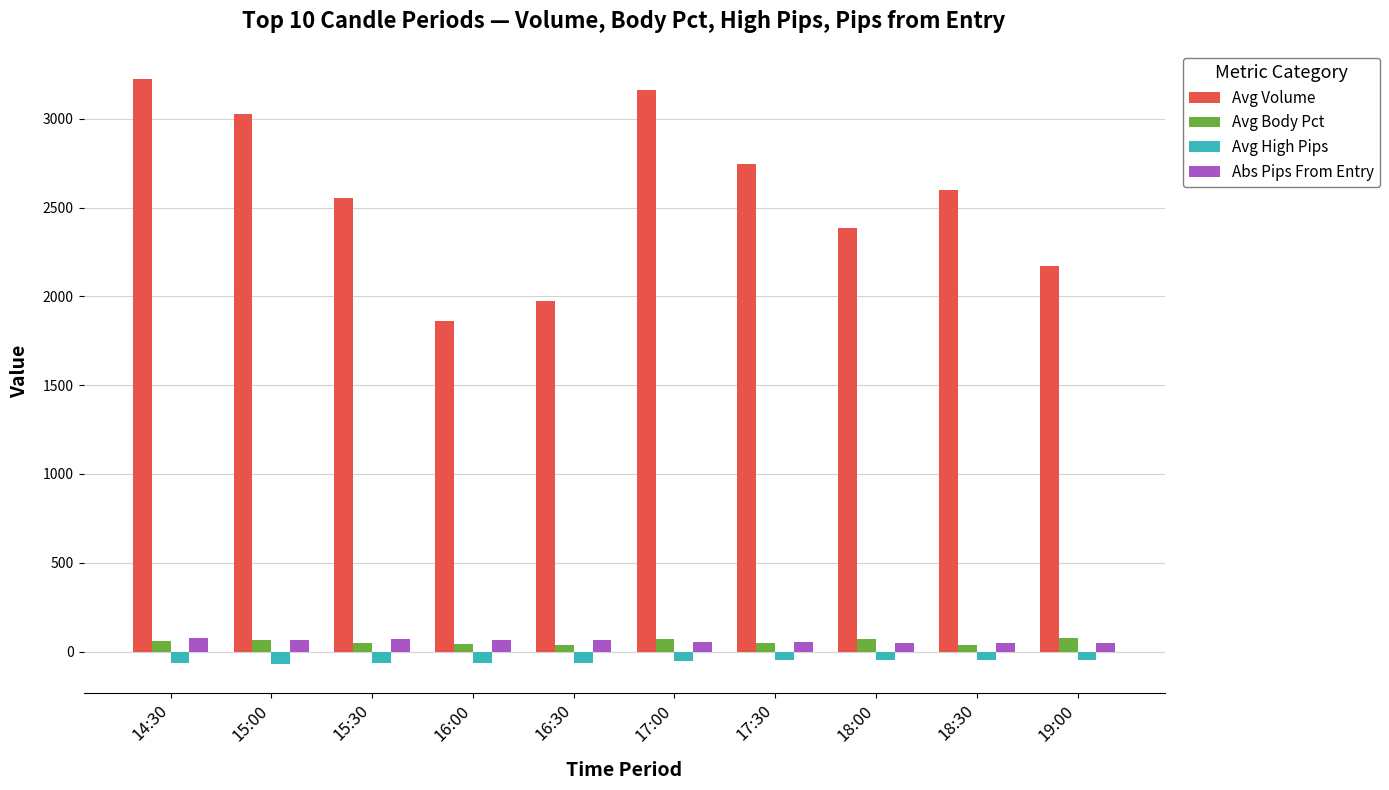

Is it true that Avg High Pips equals -45.6 at 19:00?

True